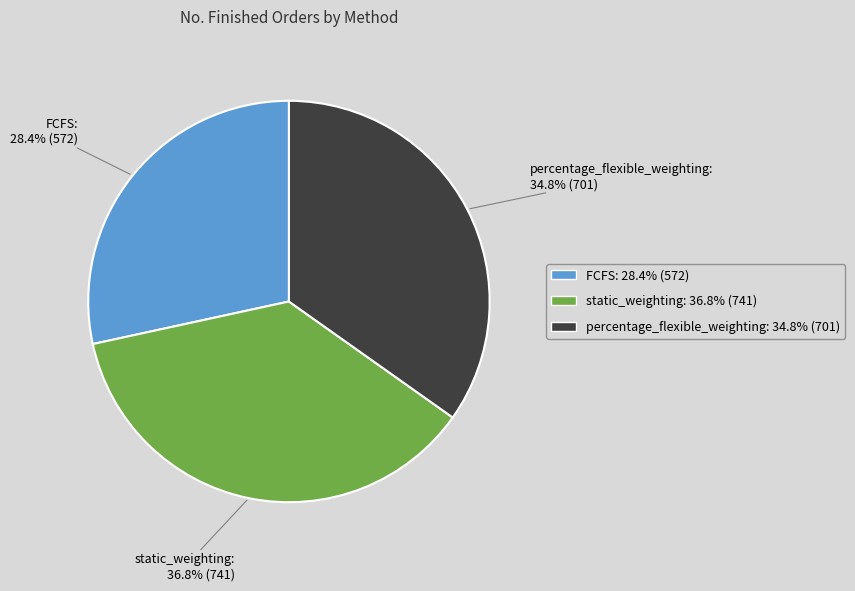

The FCFS slice represents 28% of the pie. True or false?

True